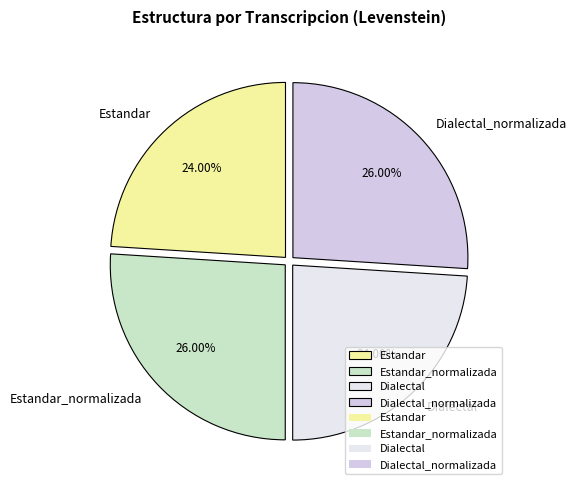

What portion of the pie excludes Dialectal?

76.0%